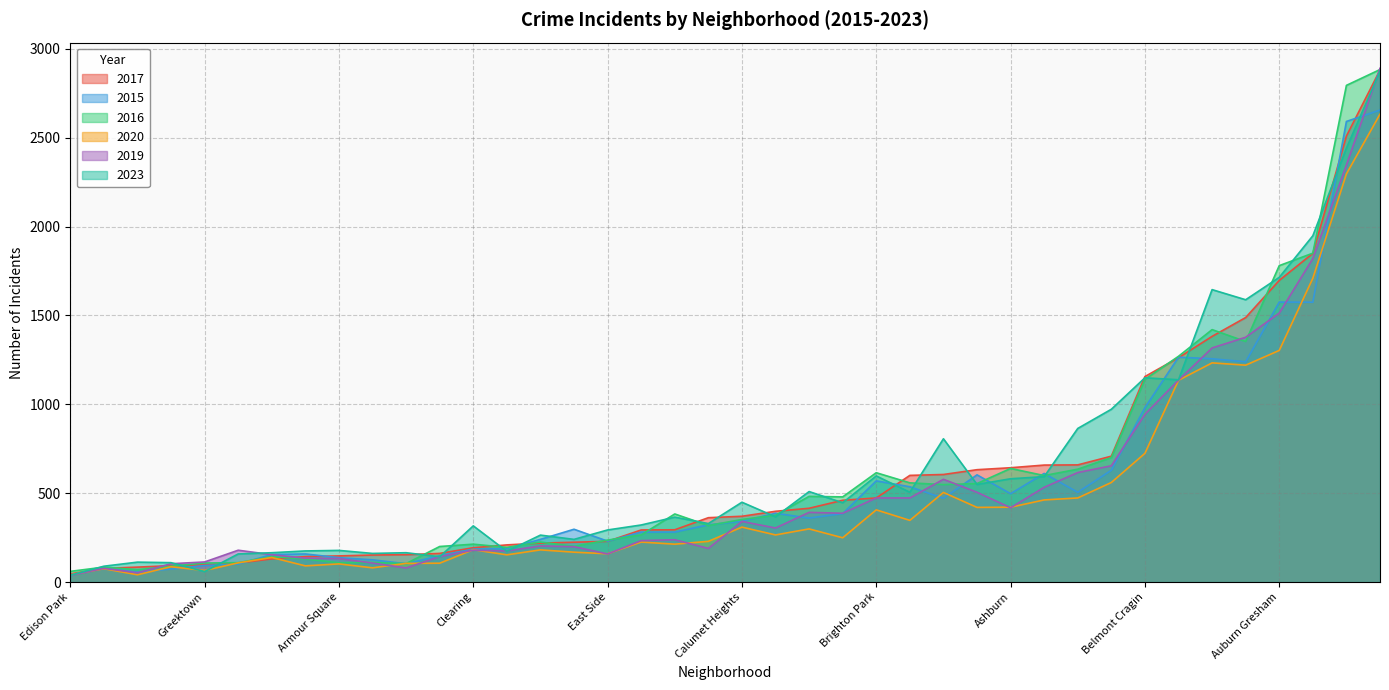

Where is the first local minimum for 2019?

Andersonville